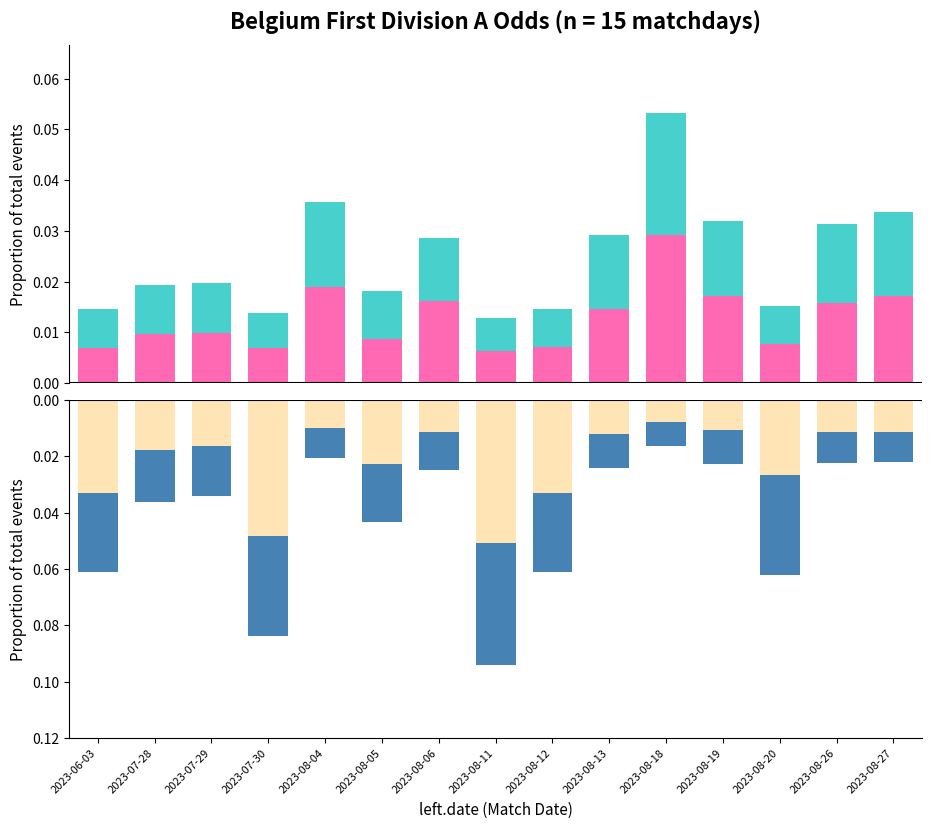

True or false: oddA has a value of -0.0 at 2023-08-05.

False